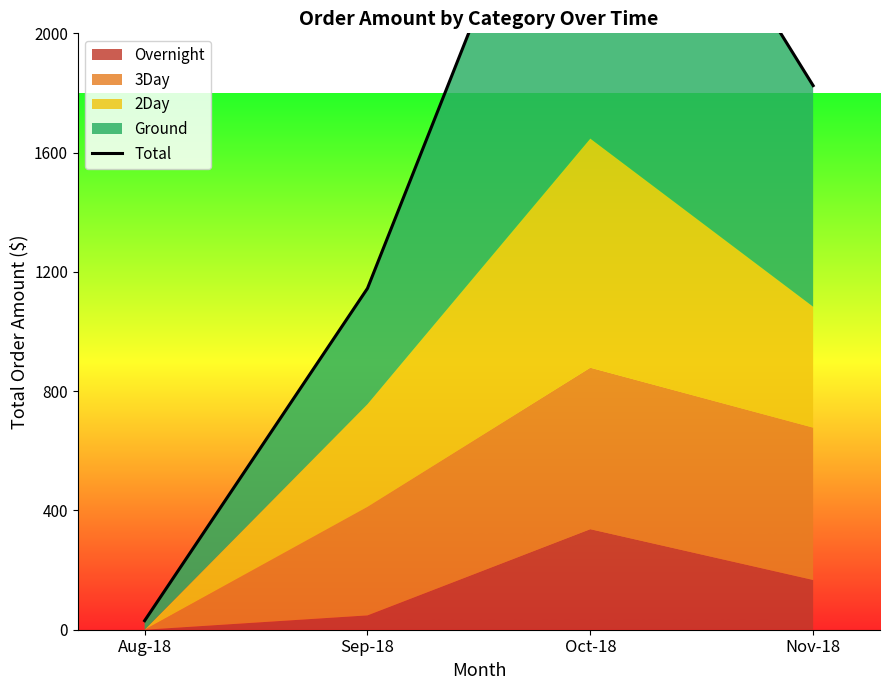

At which category does the data reach its first local peak?

Oct-18